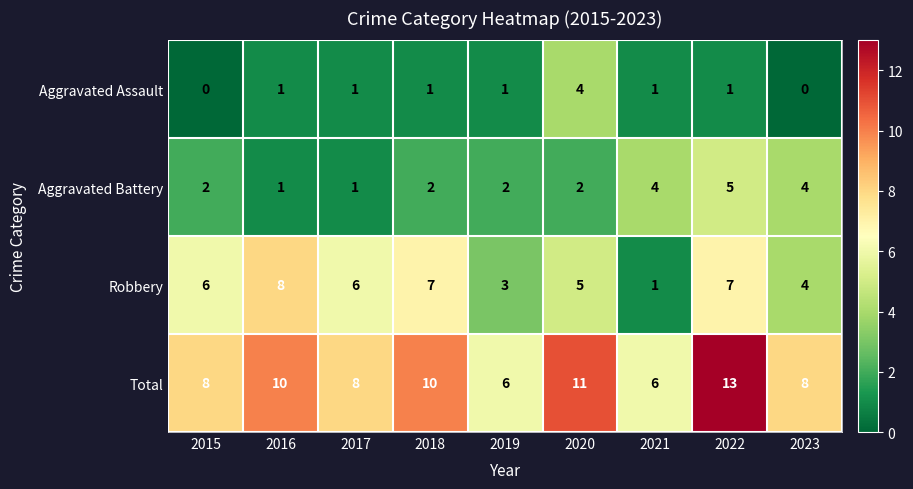

The Total series shows 7 at 2016. True or false?

False